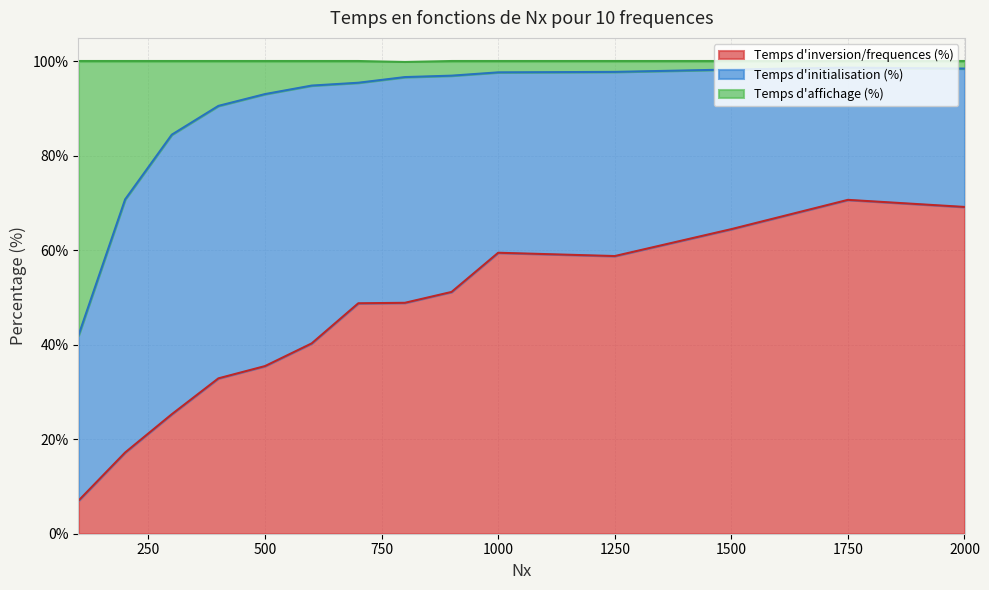

The Temps d'inversion/frequences (%) series shows 70.7 at 1750. True or false?

True